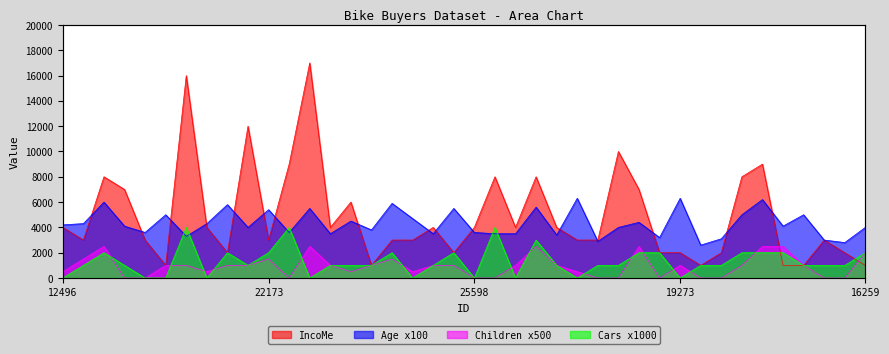

What is the average value of the Age series?

4325